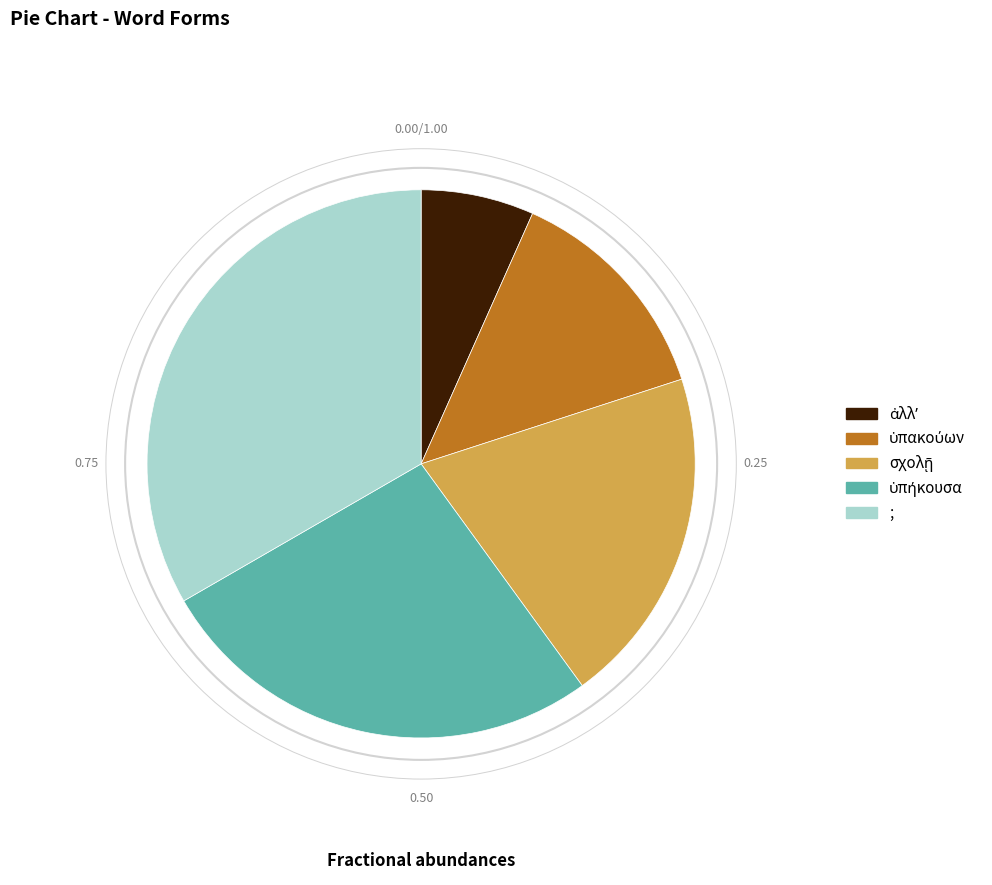

Does any single category account for the majority?

No